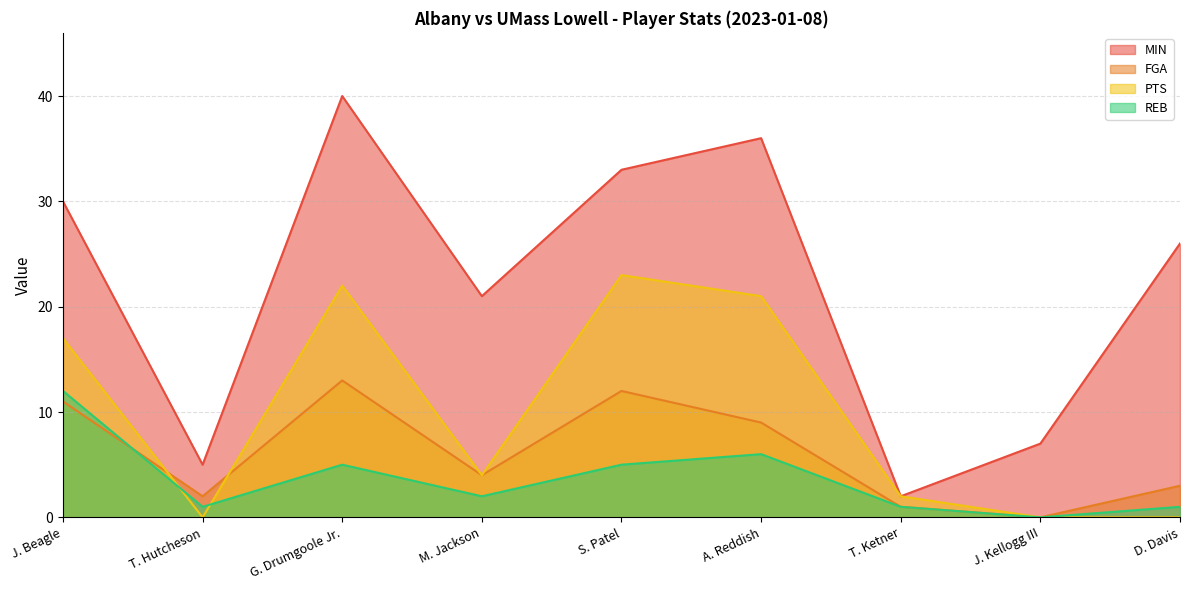

Which series has the largest range (max minus min)?

MIN